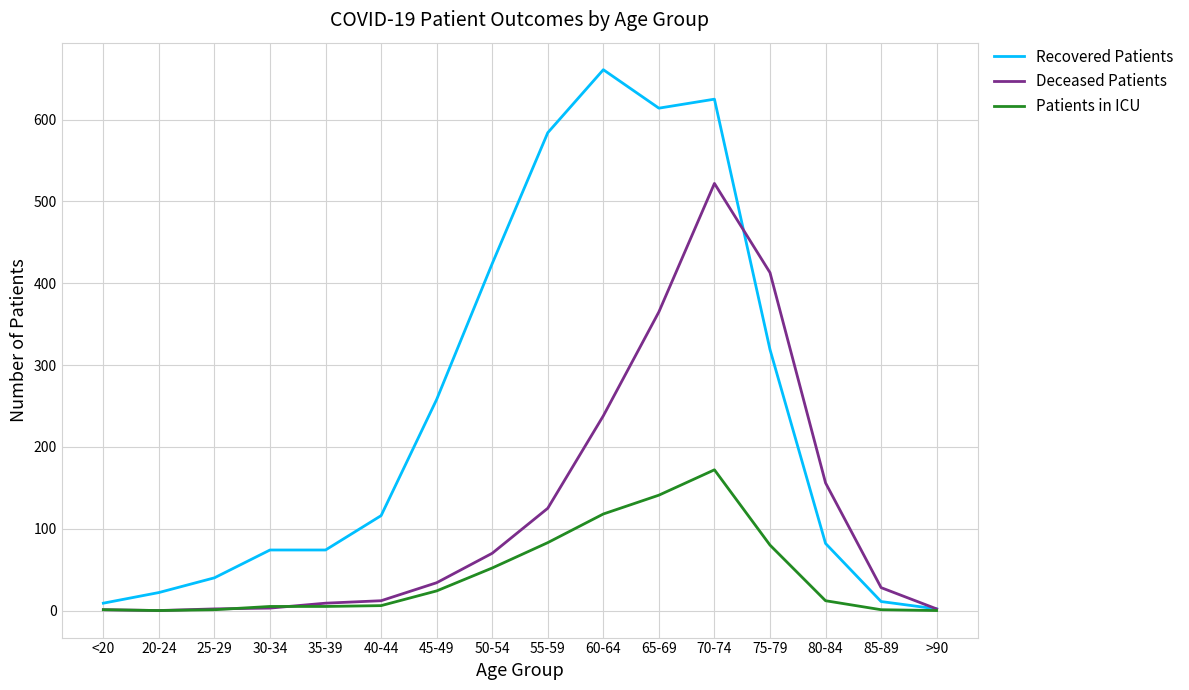

What is the spread (max minus min) of values at 80-84?

144